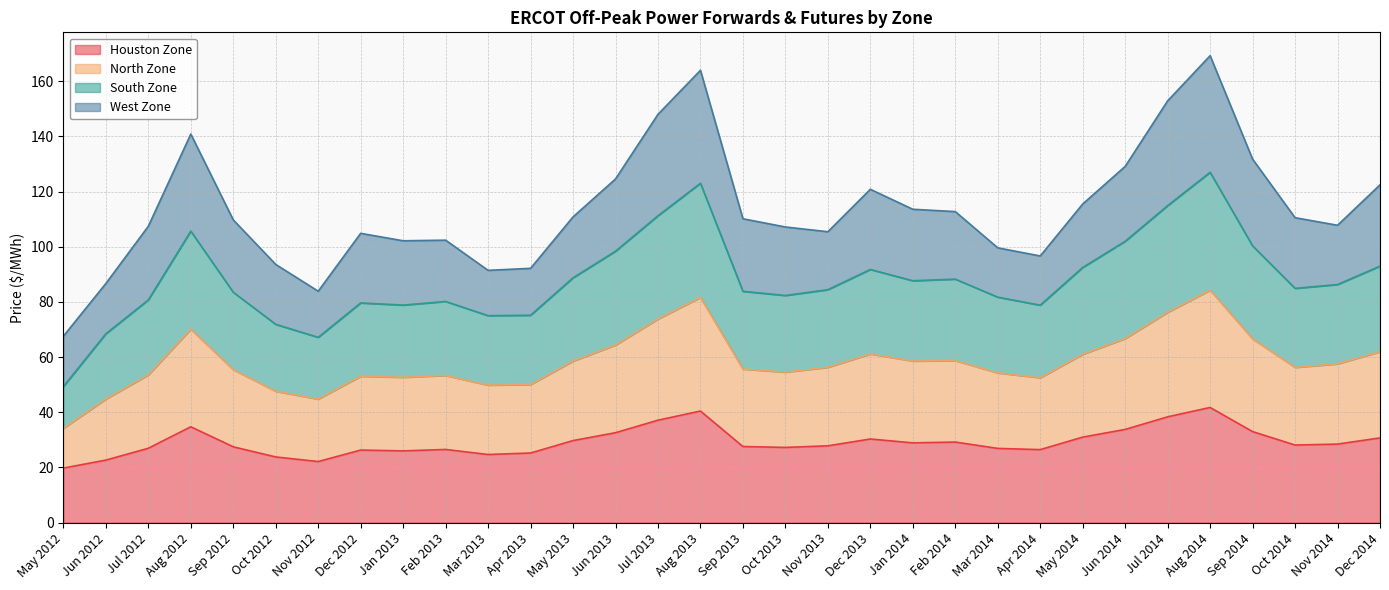

What is the label of the 24th point from the right?

Jan 2013